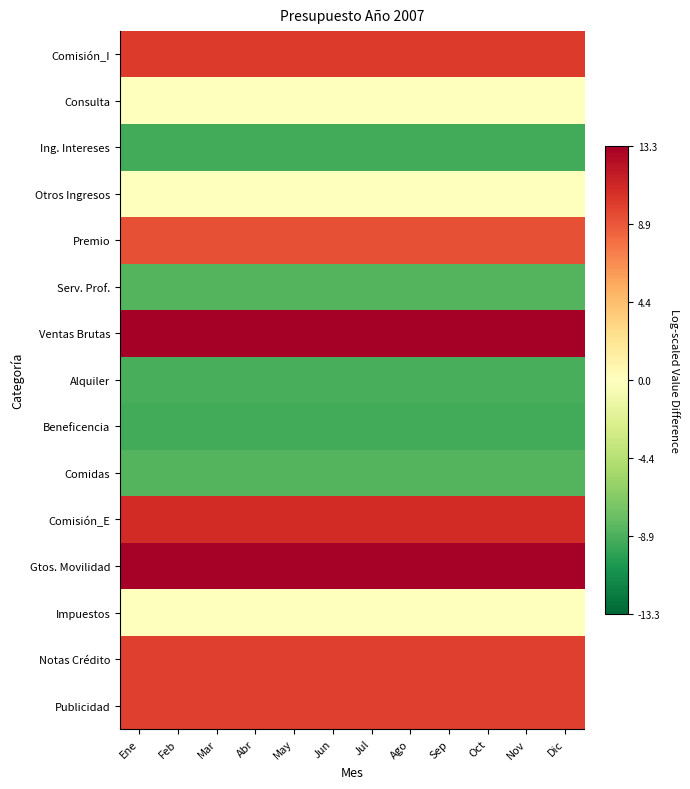

Reading left to right, extract all data points from this chart.

Comisión_I: Ene=10.1	Feb=10.1	Mar=10.1	Abr=10.1	May=10.1	Jun=10.1	Jul=10.1	Ago=10.1	Sep=10.1	Oct=10.1	Nov=10.1	Dic=10.1
Consulta: Ene=0.0	Feb=0.0	Mar=0.0	Abr=0.0	May=0.0	Jun=0.0	Jul=0.0	Ago=0.0	Sep=0.0	Oct=0.0	Nov=0.0	Dic=0.0
Ing. Intereses: Ene=-9.2	Feb=-9.2	Mar=-9.2	Abr=-9.2	May=-9.2	Jun=-9.2	Jul=-9.2	Ago=-9.2	Sep=-9.2	Oct=-9.2	Nov=-9.2	Dic=-9.2
Otros Ingresos: Ene=0.0	Feb=0.0	Mar=0.0	Abr=0.0	May=0.0	Jun=0.0	Jul=0.0	Ago=0.0	Sep=0.0	Oct=0.0	Nov=0.0	Dic=0.0
Premio: Ene=9.2	Feb=9.2	Mar=9.2	Abr=9.2	May=9.2	Jun=9.2	Jul=9.2	Ago=9.2	Sep=9.2	Oct=9.2	Nov=9.2	Dic=9.2
Serv. Prof.: Ene=-8.5	Feb=-8.5	Mar=-8.5	Abr=-8.5	May=-8.5	Jun=-8.5	Jul=-8.5	Ago=-8.5	Sep=-8.5	Oct=-8.5	Nov=-8.5	Dic=-8.5
Ventas Brutas: Ene=13.3	Feb=13.3	Mar=13.3	Abr=13.3	May=13.3	Jun=13.3	Jul=13.3	Ago=13.3	Sep=13.3	Oct=13.3	Nov=13.3	Dic=13.3
Alquiler: Ene=-9.0	Feb=-9.0	Mar=-9.0	Abr=-9.0	May=-9.0	Jun=-9.0	Jul=-9.0	Ago=-9.0	Sep=-9.0	Oct=-9.0	Nov=-9.0	Dic=-9.0
Beneficencia: Ene=-9.2	Feb=-9.2	Mar=-9.2	Abr=-9.2	May=-9.2	Jun=-9.2	Jul=-9.2	Ago=-9.2	Sep=-9.2	Oct=-9.2	Nov=-9.2	Dic=-9.2
Comidas: Ene=-8.5	Feb=-8.5	Mar=-8.5	Abr=-8.5	May=-8.5	Jun=-8.5	Jul=-8.5	Ago=-8.5	Sep=-8.5	Oct=-8.5	Nov=-8.5	Dic=-8.5
Comisión_E: Ene=10.8	Feb=10.8	Mar=10.8	Abr=10.8	May=10.8	Jun=10.8	Jul=10.8	Ago=10.8	Sep=10.8	Oct=10.8	Nov=10.8	Dic=10.8
Gtos. Movilidad: Ene=13.1	Feb=13.1	Mar=13.1	Abr=13.1	May=13.1	Jun=13.1	Jul=13.1	Ago=13.1	Sep=13.1	Oct=13.1	Nov=13.1	Dic=13.1
Impuestos: Ene=0.0	Feb=0.0	Mar=0.0	Abr=0.0	May=0.0	Jun=0.0	Jul=0.0	Ago=0.0	Sep=0.0	Oct=0.0	Nov=0.0	Dic=0.0
Notas Crédito: Ene=9.9	Feb=9.9	Mar=9.9	Abr=9.9	May=9.9	Jun=9.9	Jul=9.9	Ago=9.9	Sep=9.9	Oct=9.9	Nov=9.9	Dic=9.9
Publicidad: Ene=9.9	Feb=9.9	Mar=9.9	Abr=9.9	May=9.9	Jun=9.9	Jul=9.9	Ago=9.9	Sep=9.9	Oct=9.9	Nov=9.9	Dic=9.9